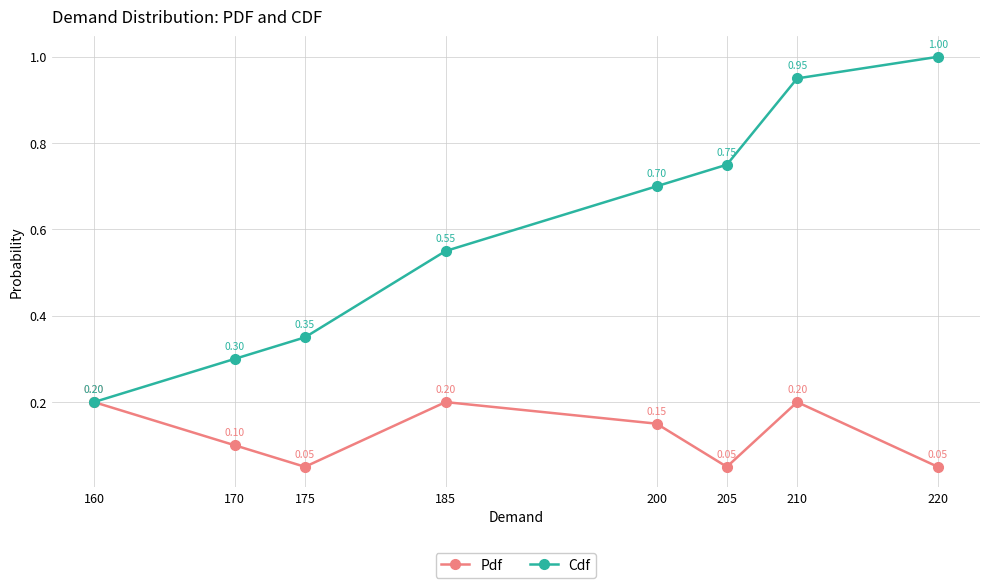

At which category does Pdf reach its first local peak?

185